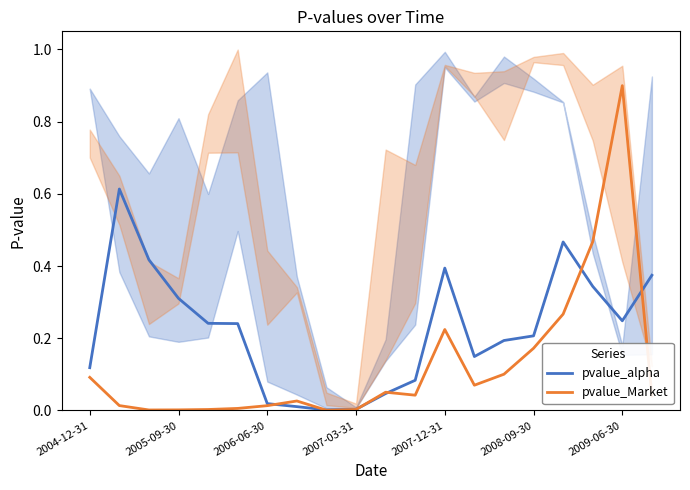

In pvalue_Market, how many points are lower than both neighbors (excluding endpoints)?

4